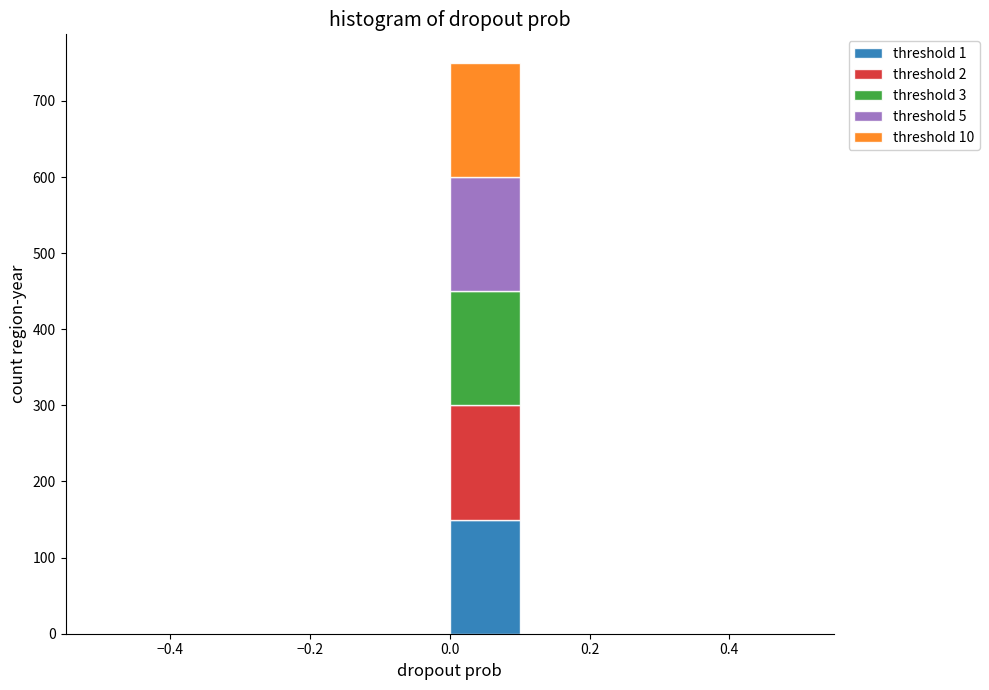

Reading left to right, list every stacked bar in this chart as the range it spans on the x-axis followed by its total height. The values are not printed on the chart, so give them approximately, as read against the axis.

-0.5 to -0.4: 0
-0.4 to -0.3: 0
-0.3 to -0.2: 0
-0.2 to -0.1: 0
-0.1 to 0.0: 0
0.0 to 0.1: 750
0.1 to 0.2: 0
0.2 to 0.3: 0
0.3 to 0.4: 0
0.4 to 0.5: 0